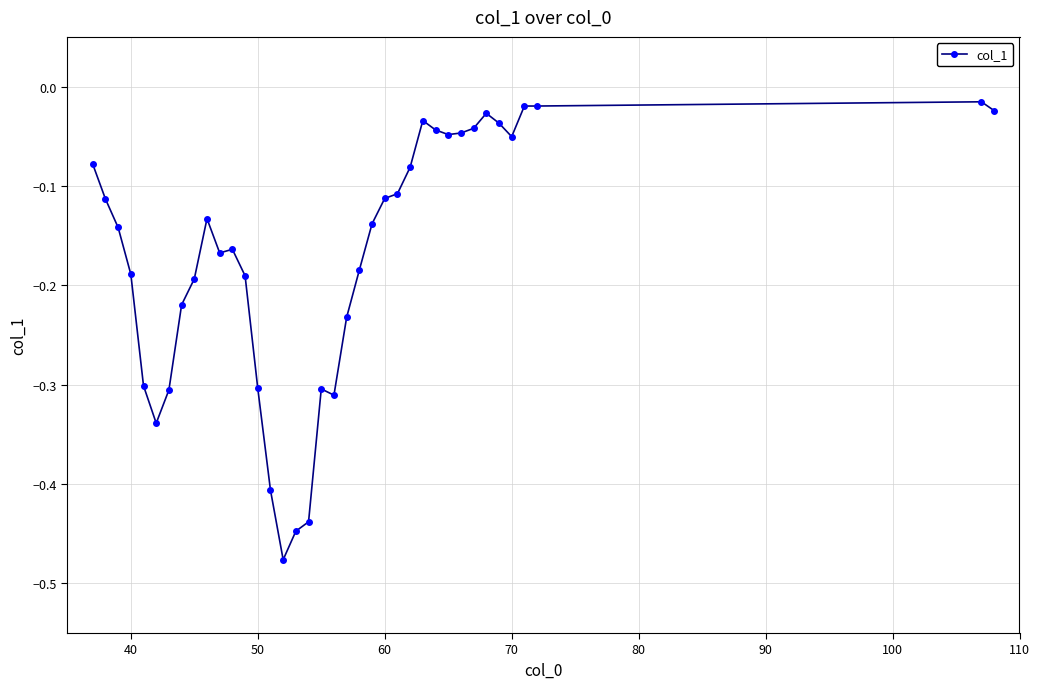

How many lines are shown in the chart?

1